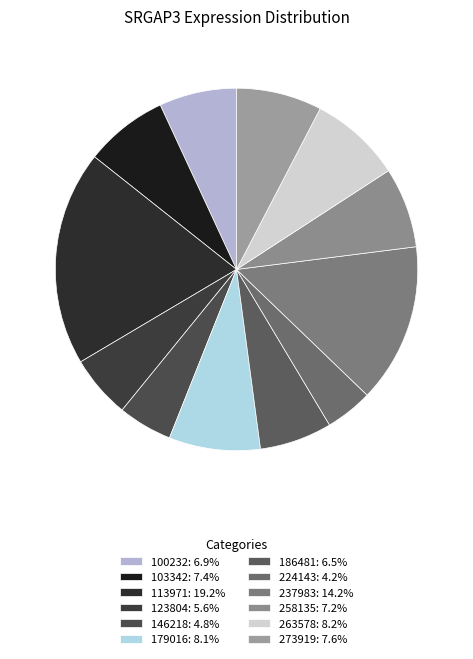

What is the total percentage of 123804 and 179016?

13.8%